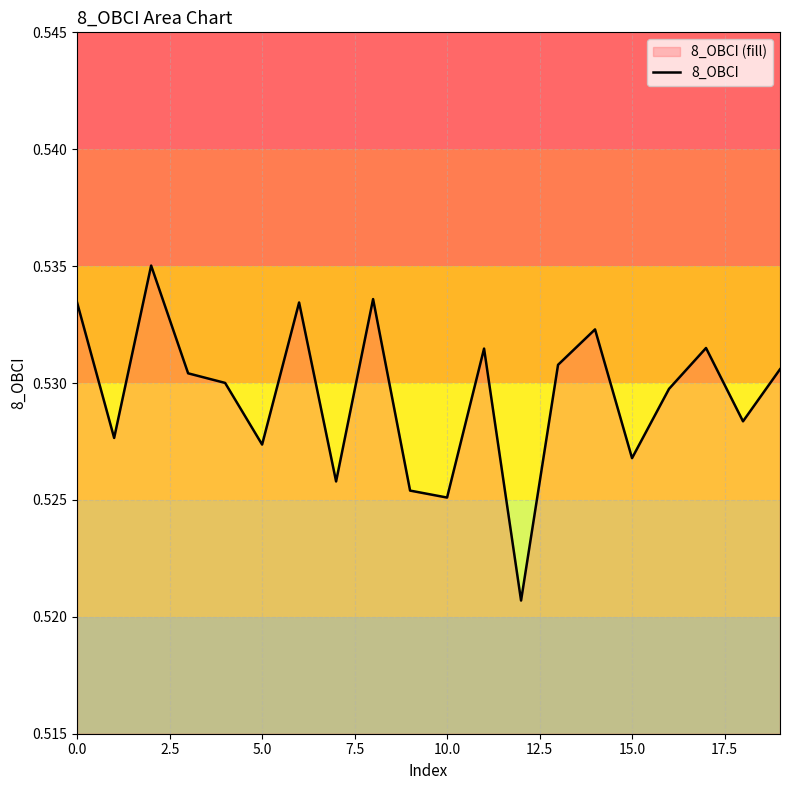

True or false: the data shows 0.3 at 5.0.

False